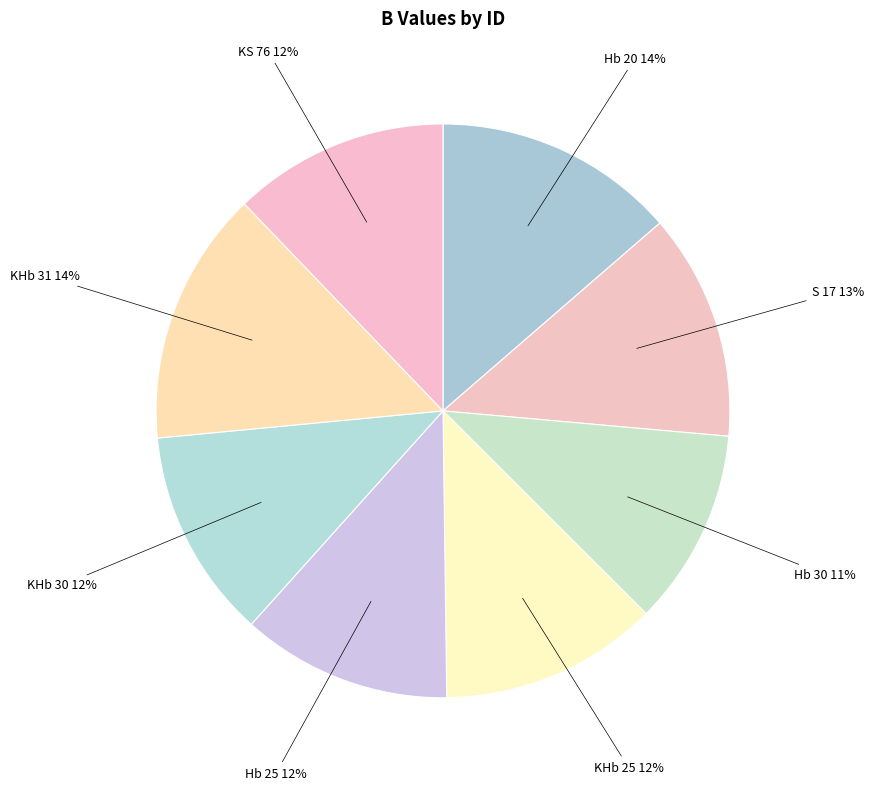

How many slices are in this pie chart?

8